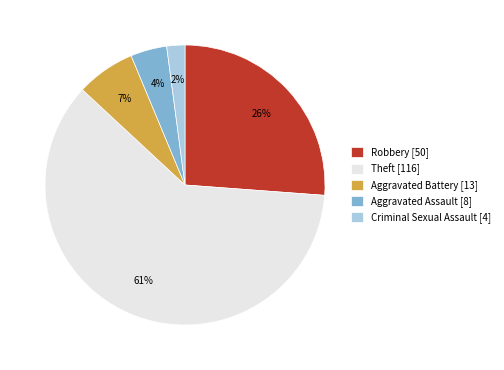

Between Robbery [50] and Aggravated Assault [8], which is larger?

Robbery [50]